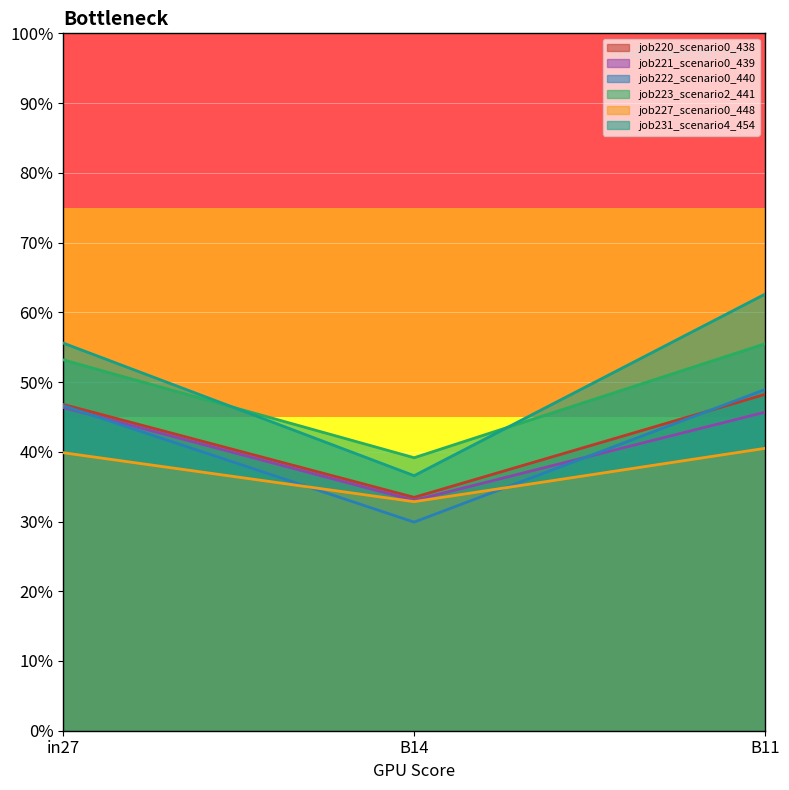

How many job231_scenario4_454 values are between 0 and 1?

3